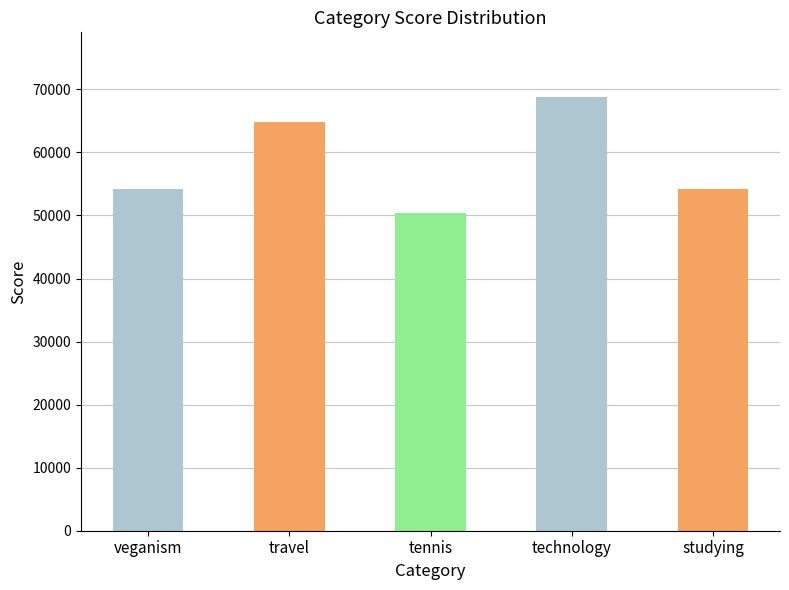

Reading left to right, list all the values displayed in this chart.

54269	64880	50339	68738	54269